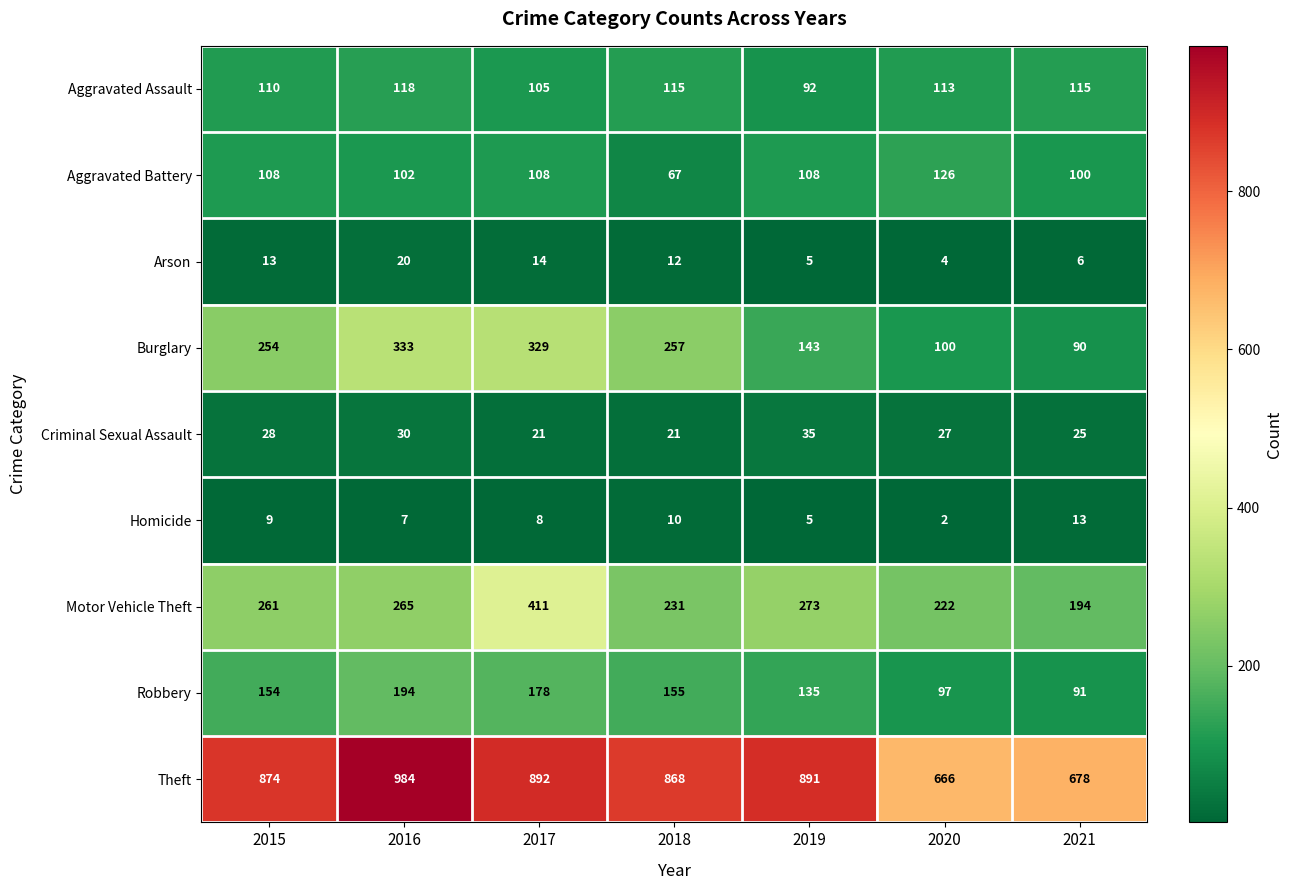

How many values in the Arson series are below 12?

3